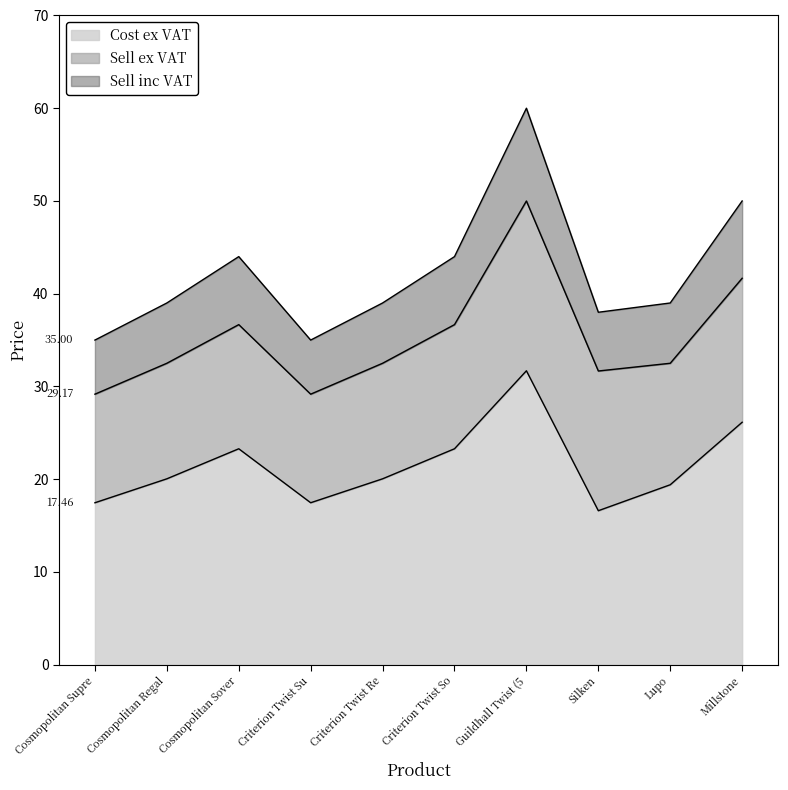

Is it true that Cost ex VAT equals 45.9 at Millstone?

False